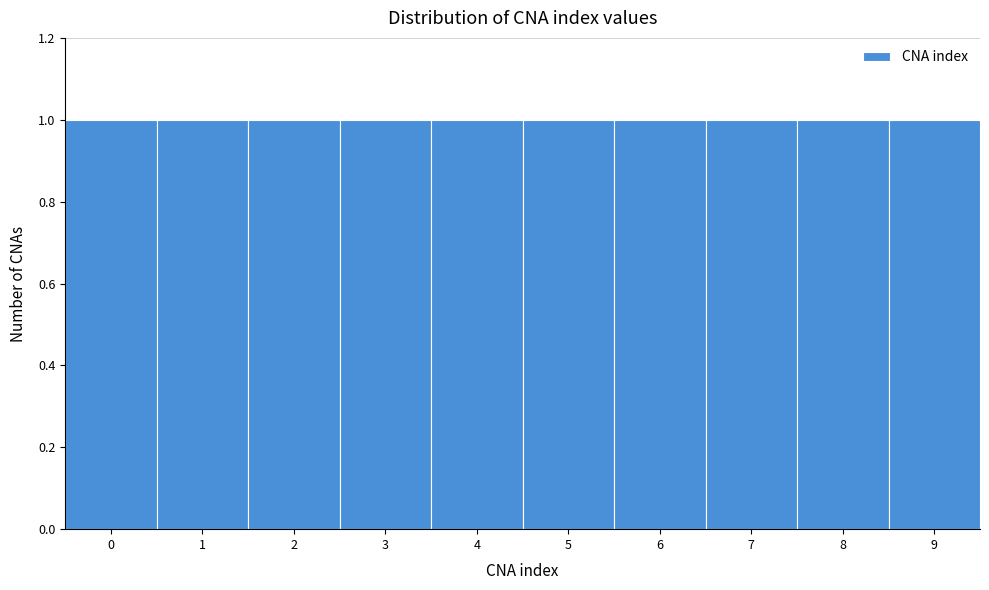

Reading left to right, list every bar in this chart as the range it spans on the x-axis followed by its height. The values are not printed on the chart, so give them approximately, as read against the axis.

-0.5 to 0.5: 1
0.5 to 1.5: 1
1.5 to 2.5: 1
2.5 to 3.5: 1
3.5 to 4.5: 1
4.5 to 5.5: 1
5.5 to 6.5: 1
6.5 to 7.5: 1
7.5 to 8.5: 1
8.5 to 9.5: 1